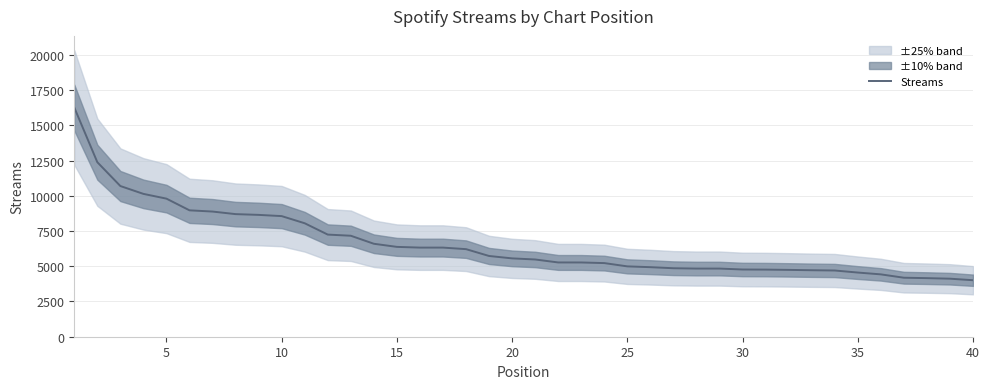

What is the maximum value for Streams?

16261